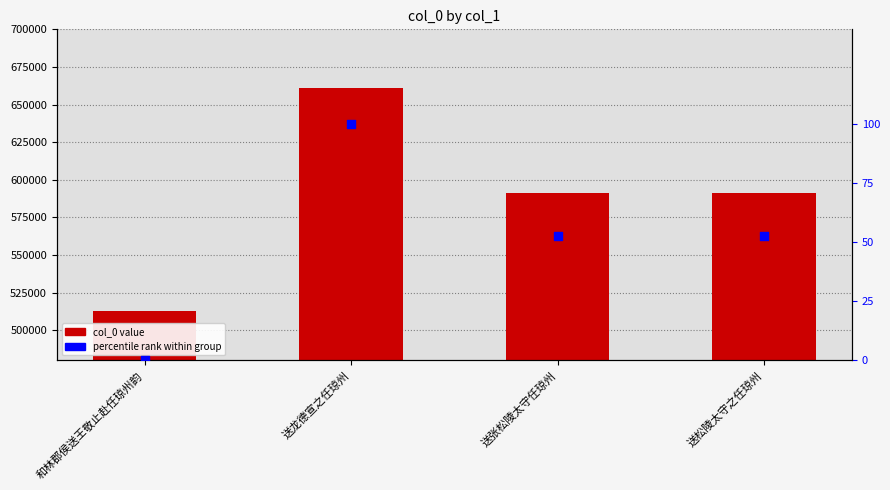

What is the total value across all series at 送龙德宣之任琼州?

661154.0